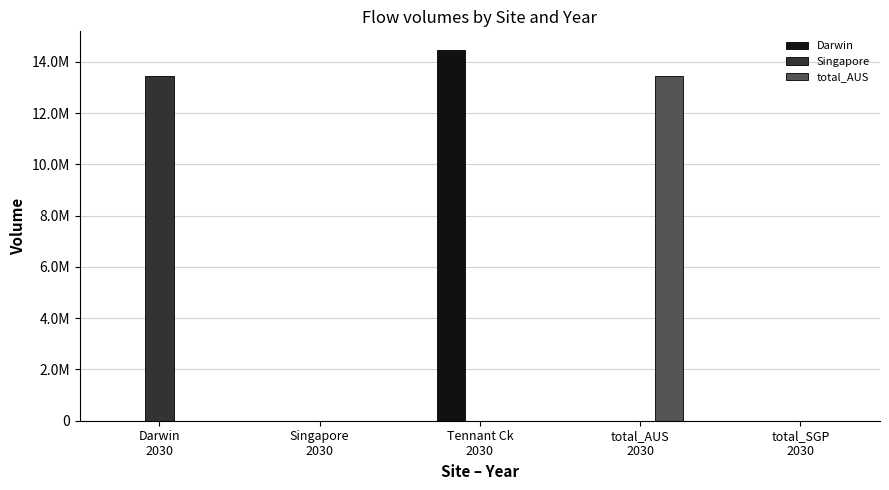

What are all the series names shown in the legend?

Darwin, Singapore, total_AUS